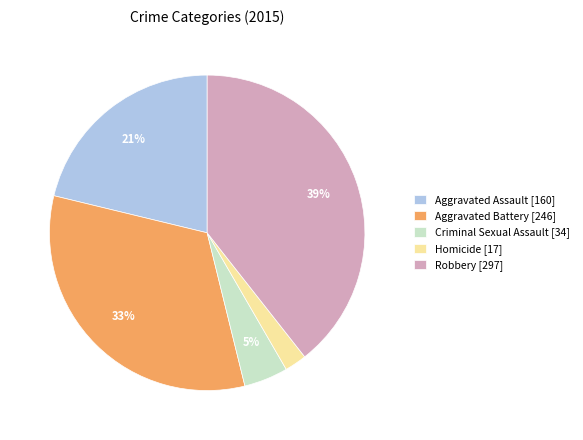

The Homicide slice represents 2% of the pie. True or false?

True